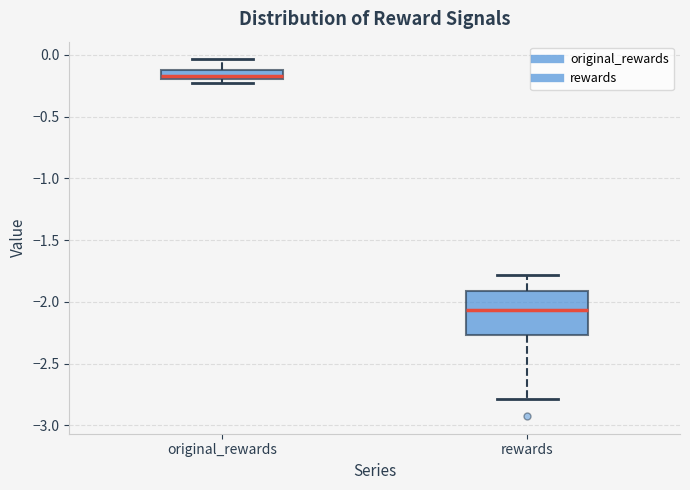

Which box's median line is the highest?

original_rewards